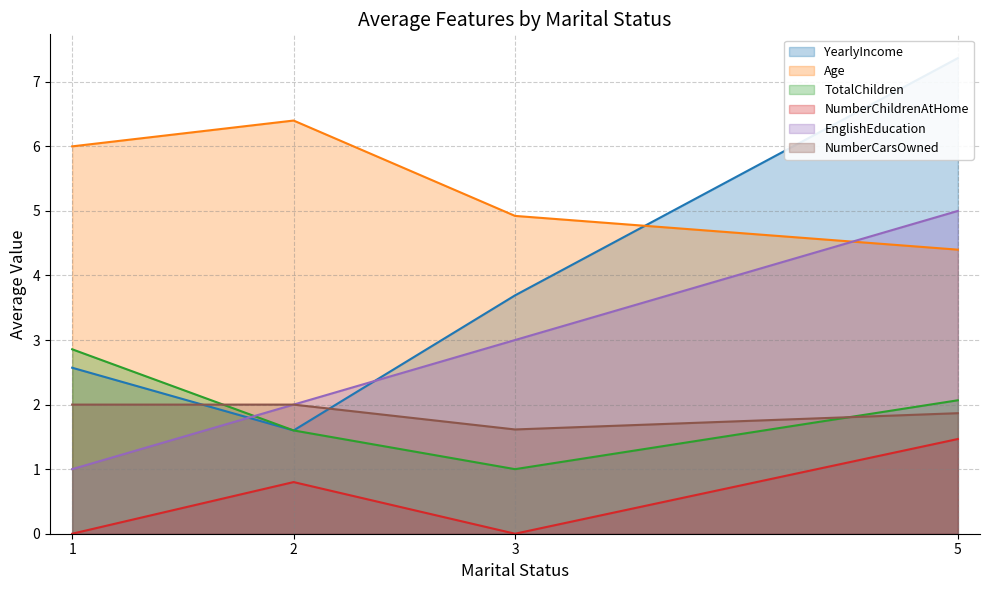

At which label does NumberCarsOwned reach its minimum?

3